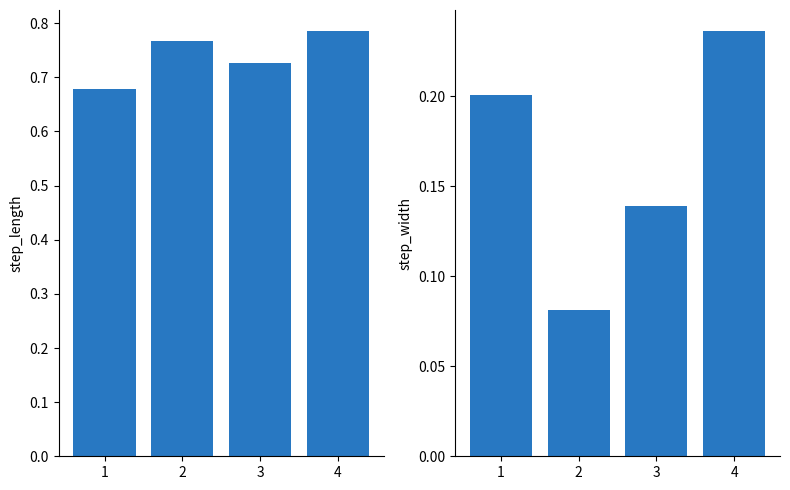

The value of step_length at 2 is 0.8. True or false?

True